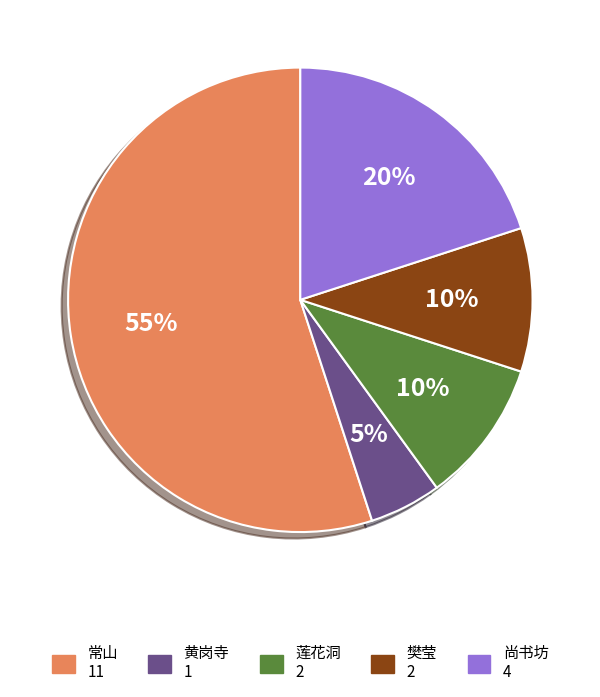

How many slices are in this pie chart?

5